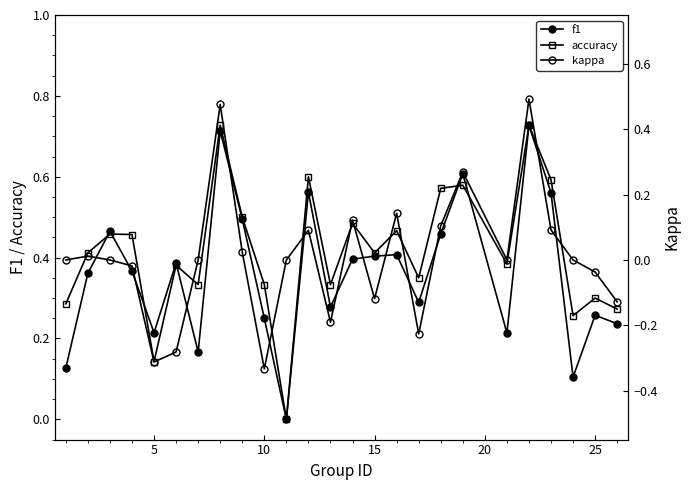

Which series has the widest spread of values?

kappa